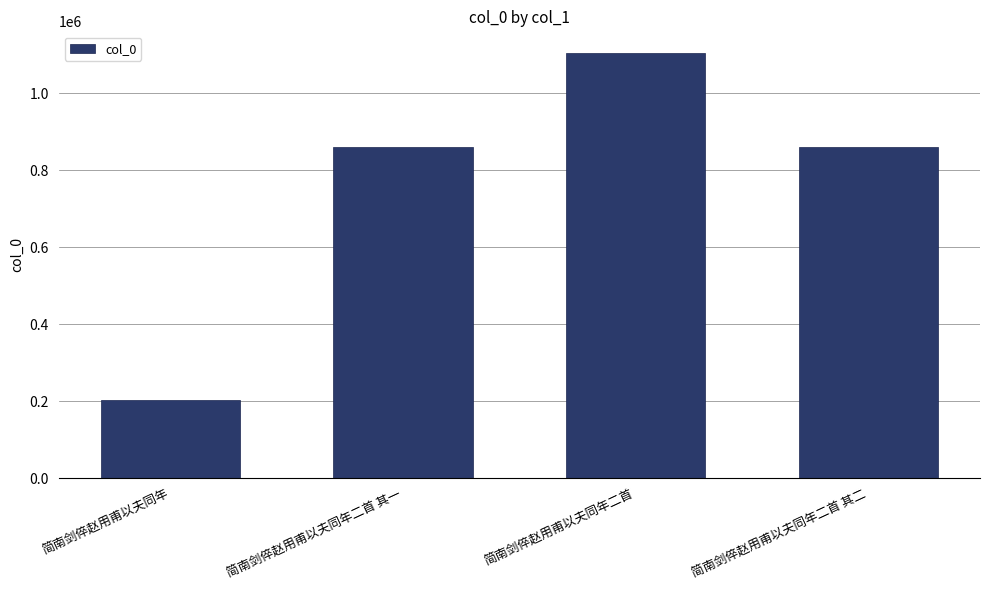

What is the label of the 2nd bar from the right?

简南剑倅赵用甫以夫同年二首